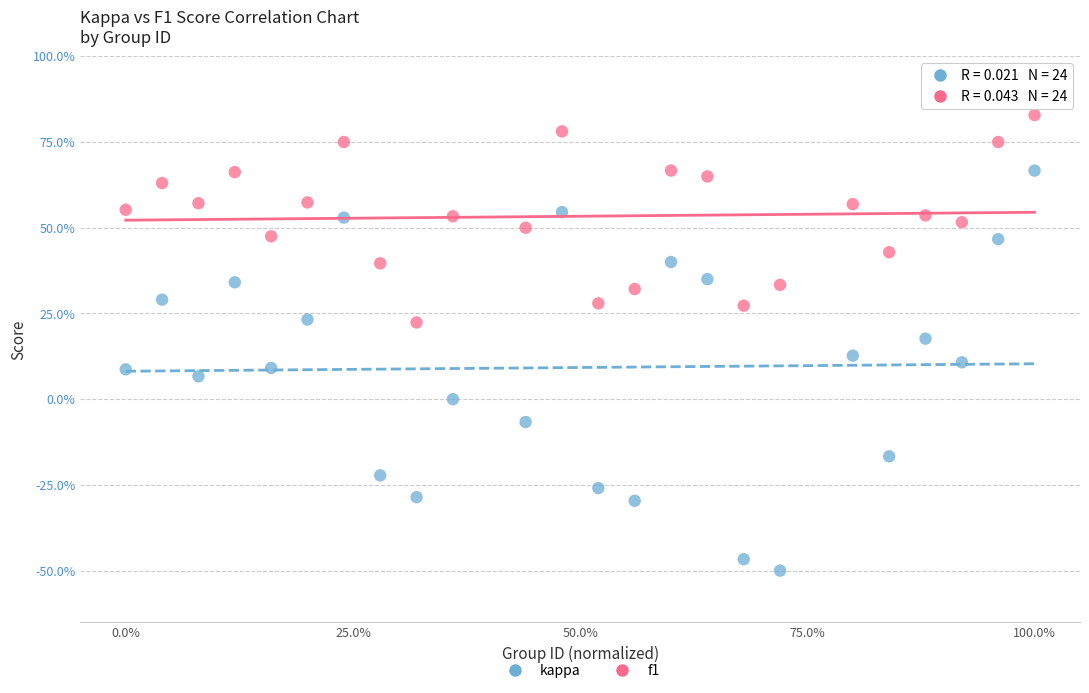

What are all the series names shown in the legend?

kappa, f1